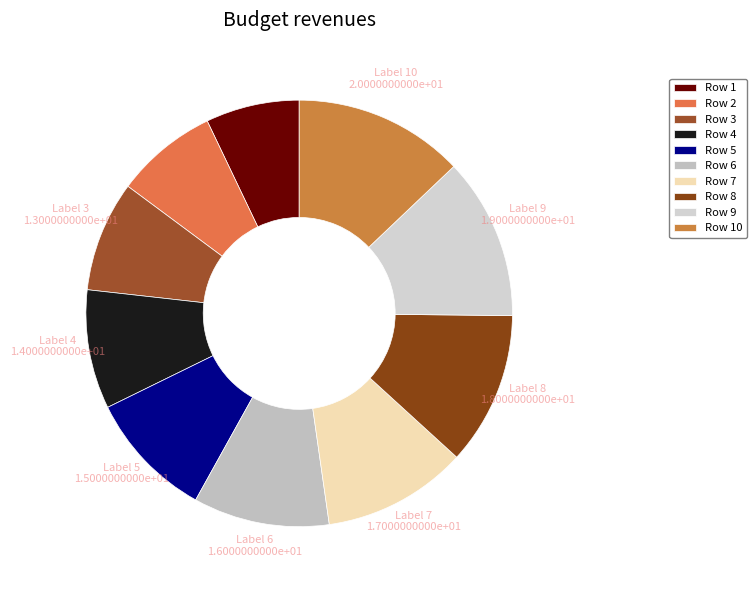

Count the number of slices in the pie.

10